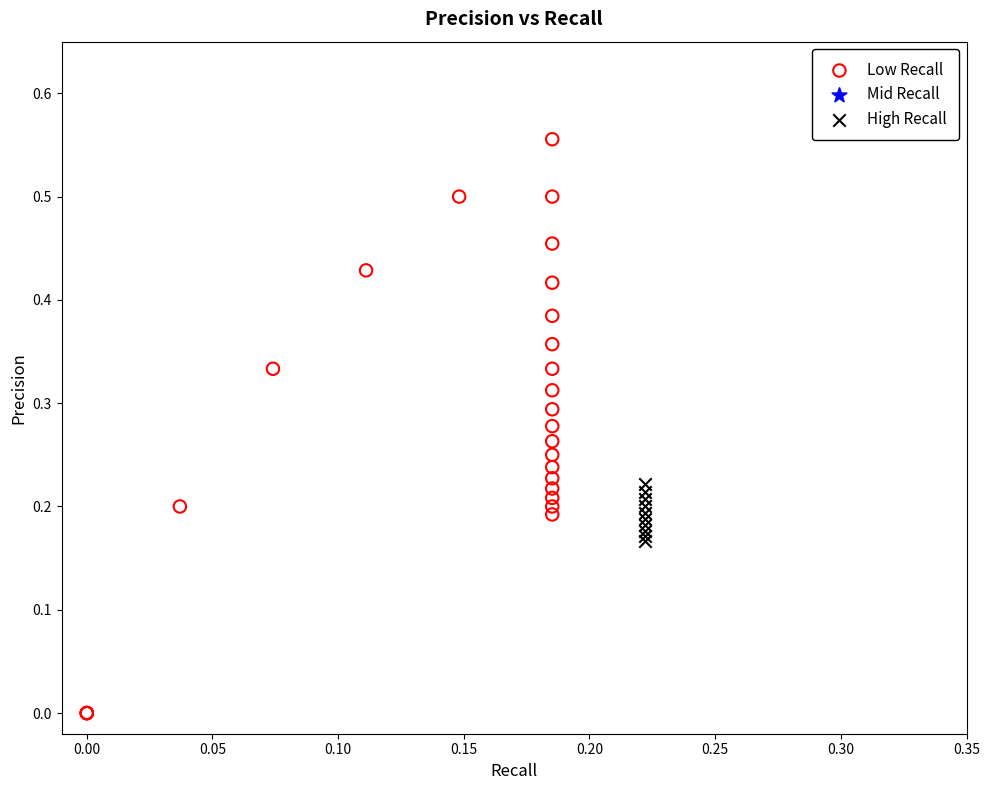

Which series contains the lowest Y value?

Low Recall